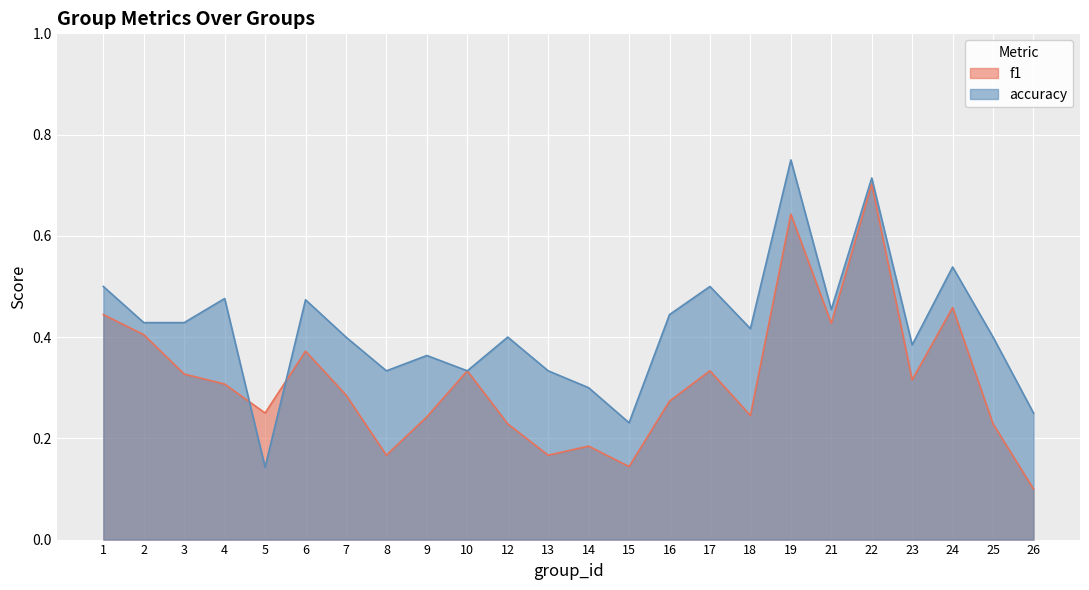

What is the sum of the accuracy values at 19 and 13?

1.1